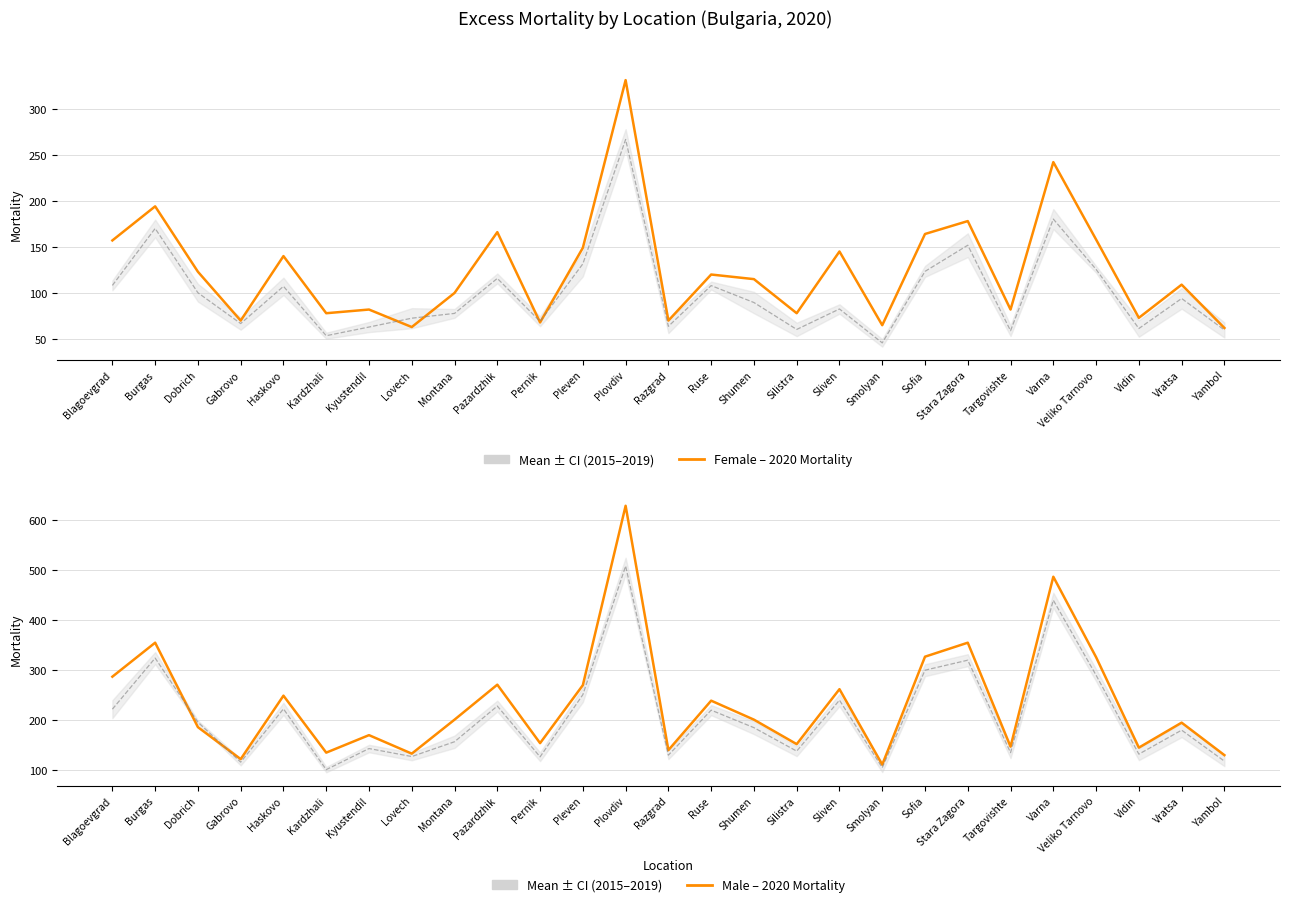

Read the Male – 2020 Mortality value at Blagoevgrad.

287.0